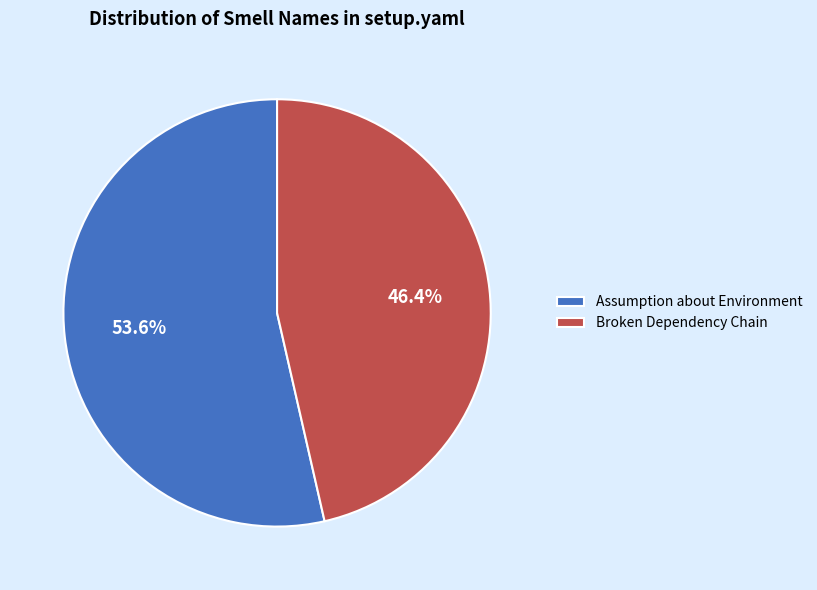

Which slice is the largest?

Assumption about Environment